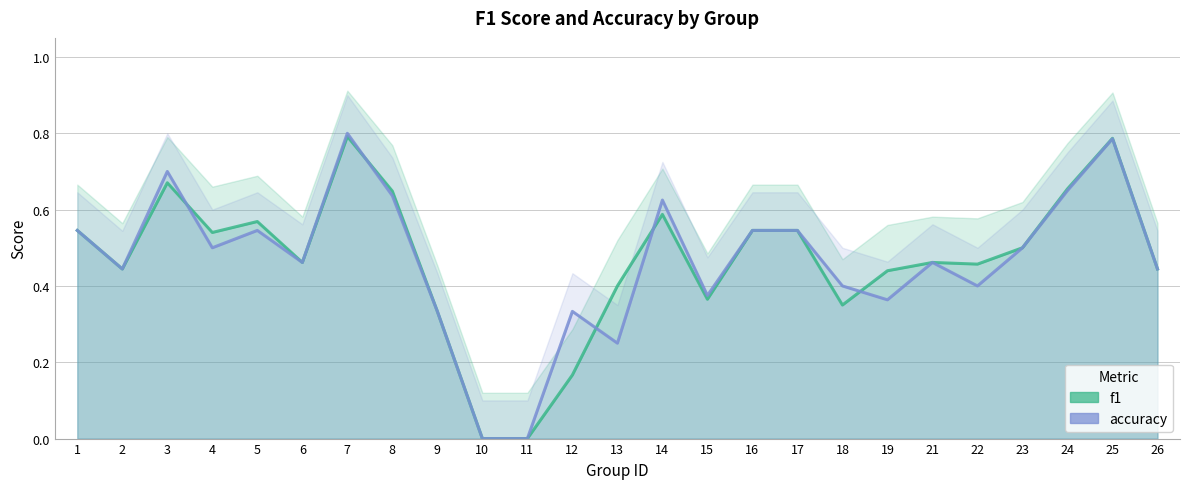

Count the f1 values in the range 0 to 1.

25